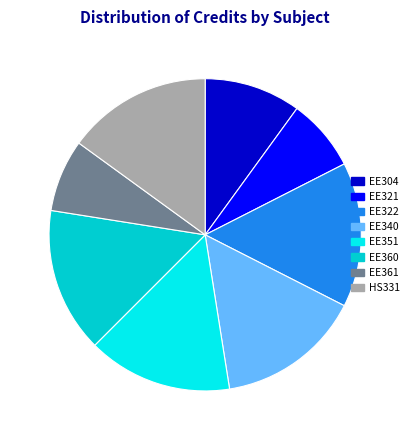

Combined, do EE321 and HS331 account for over 50%?

No